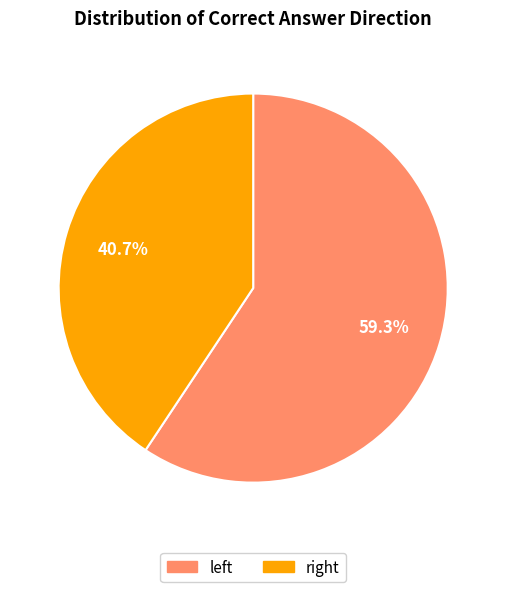

Rank the categories by value from highest to lowest.

left, right